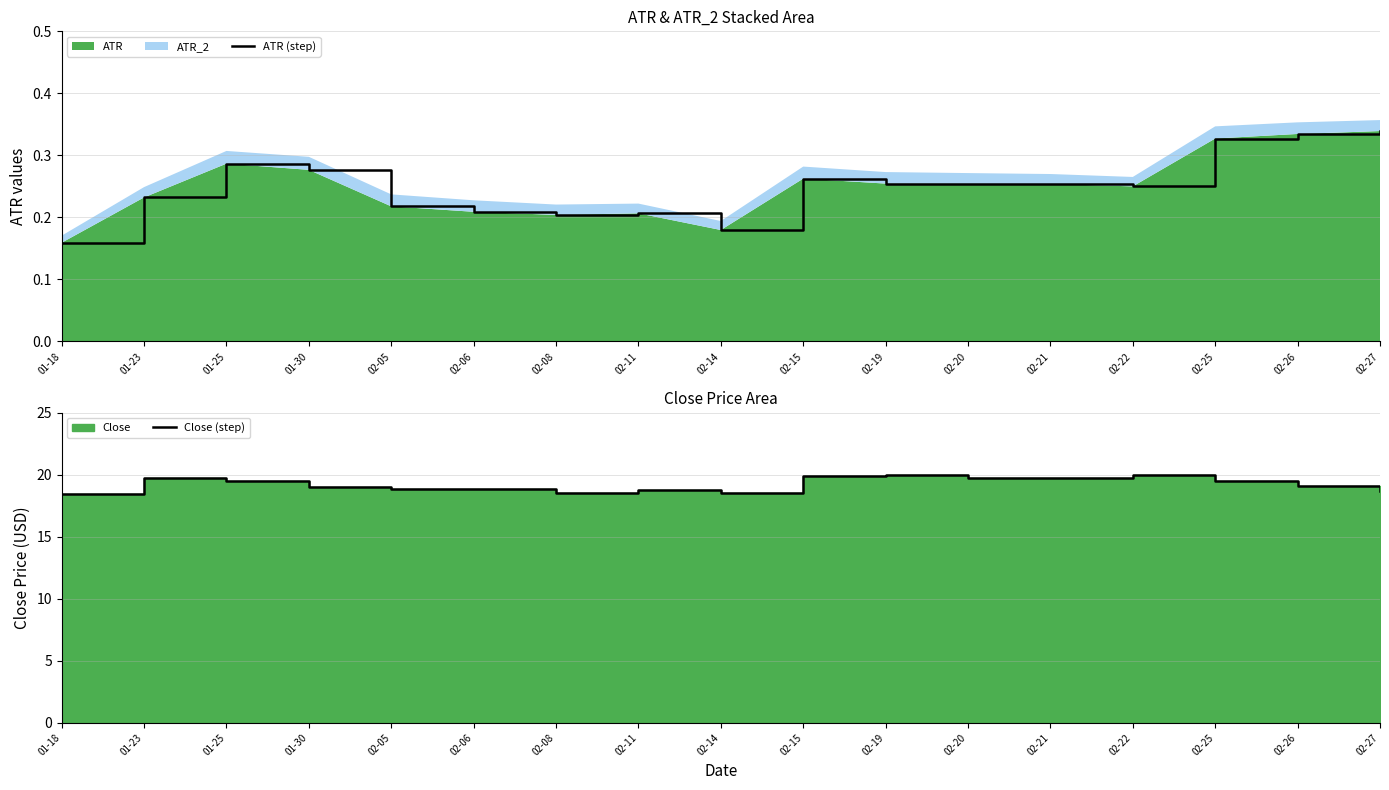

What is the sum of all Close (step) values?

326.6